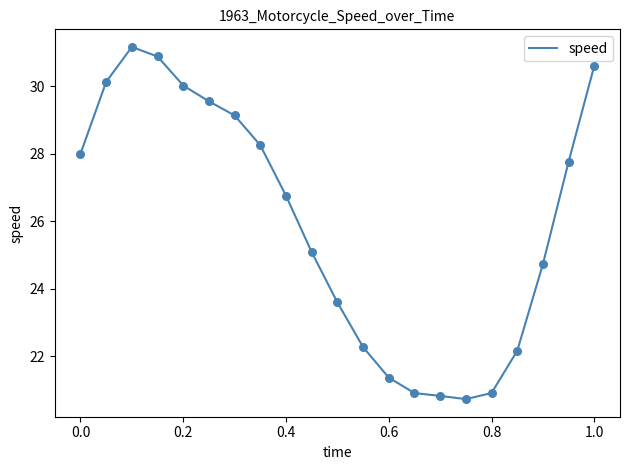

What is the minimum value shown in the chart?

20.7